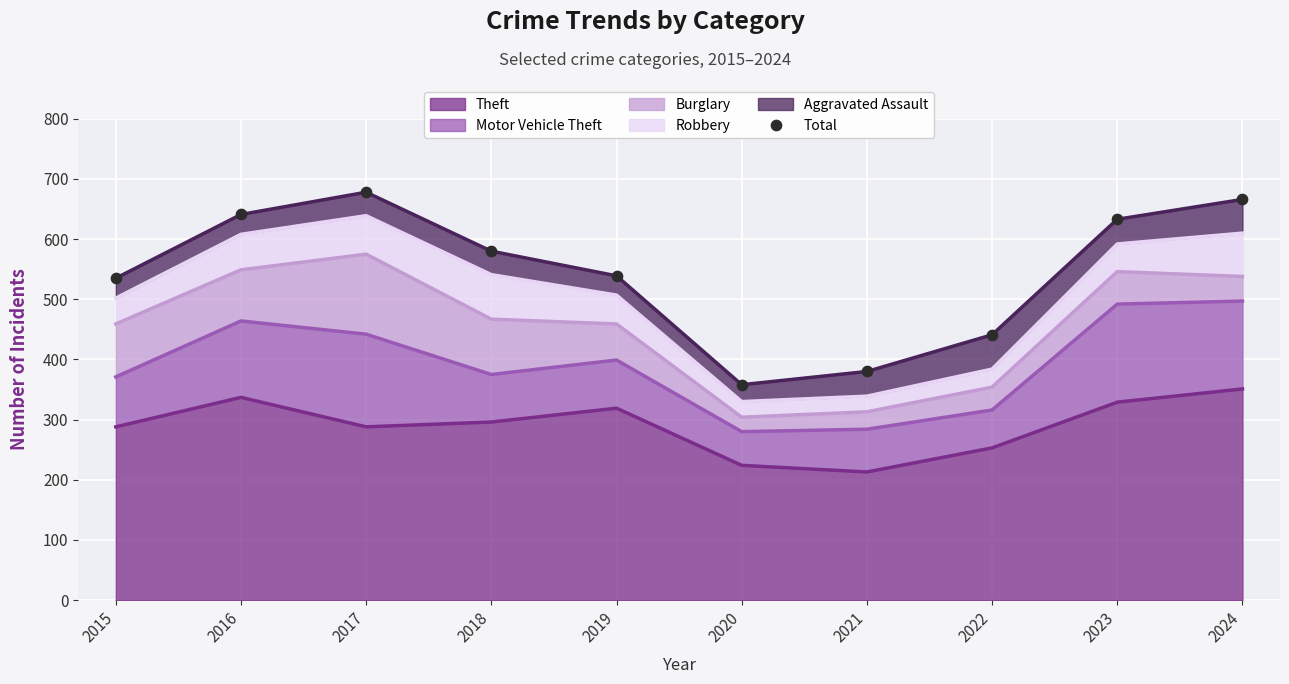

Which has a higher value, 2015 or 2019?

2019